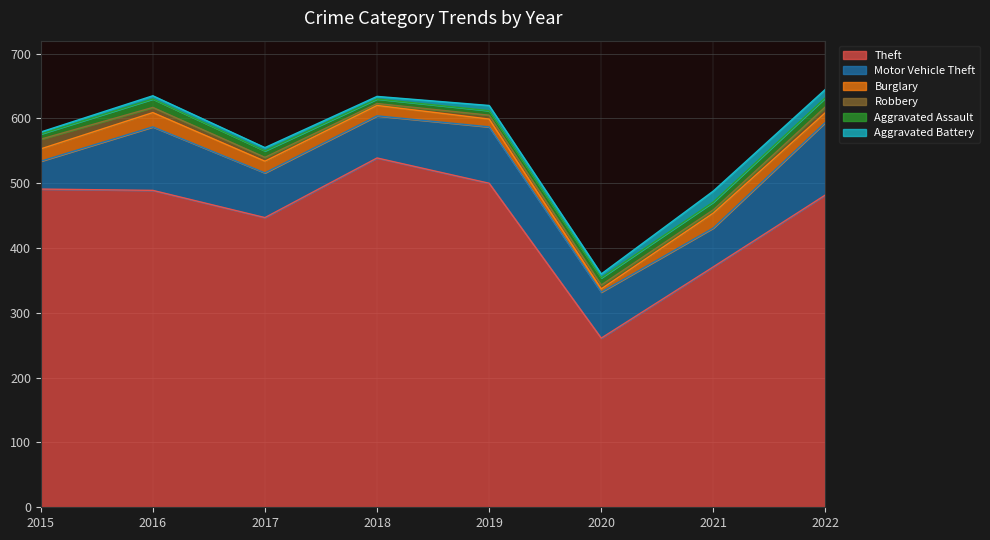

At which label does Burglary first exceed 18?

2015